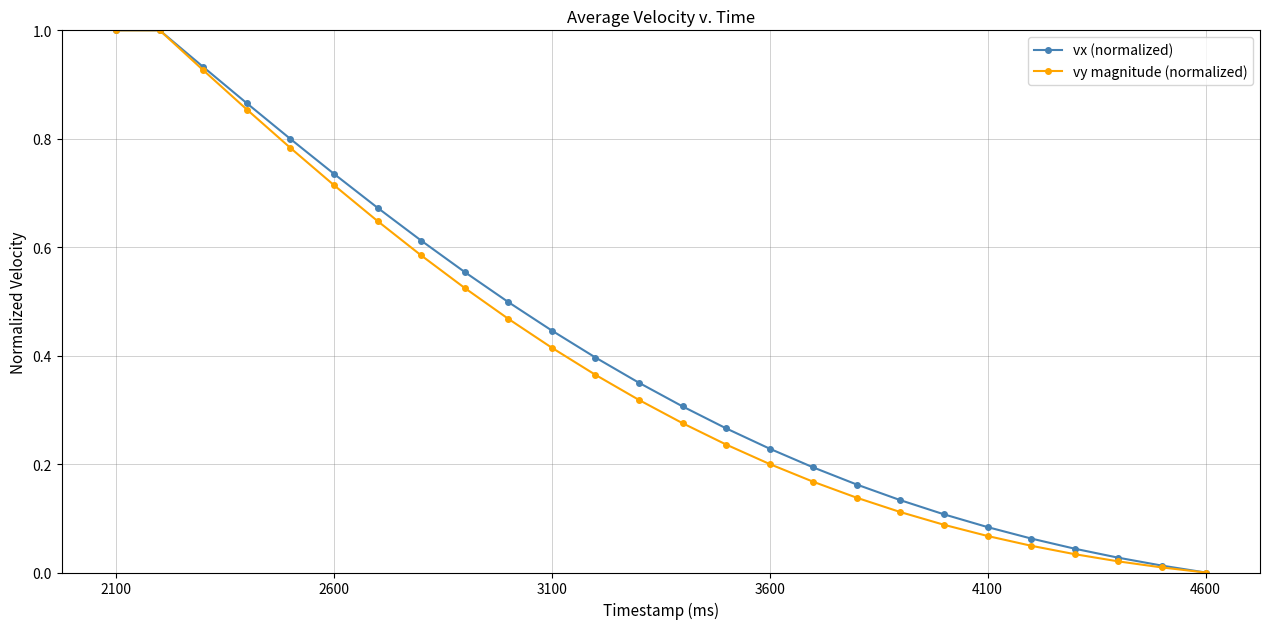

What is the maximum value for vy magnitude (normalized)?

1.0